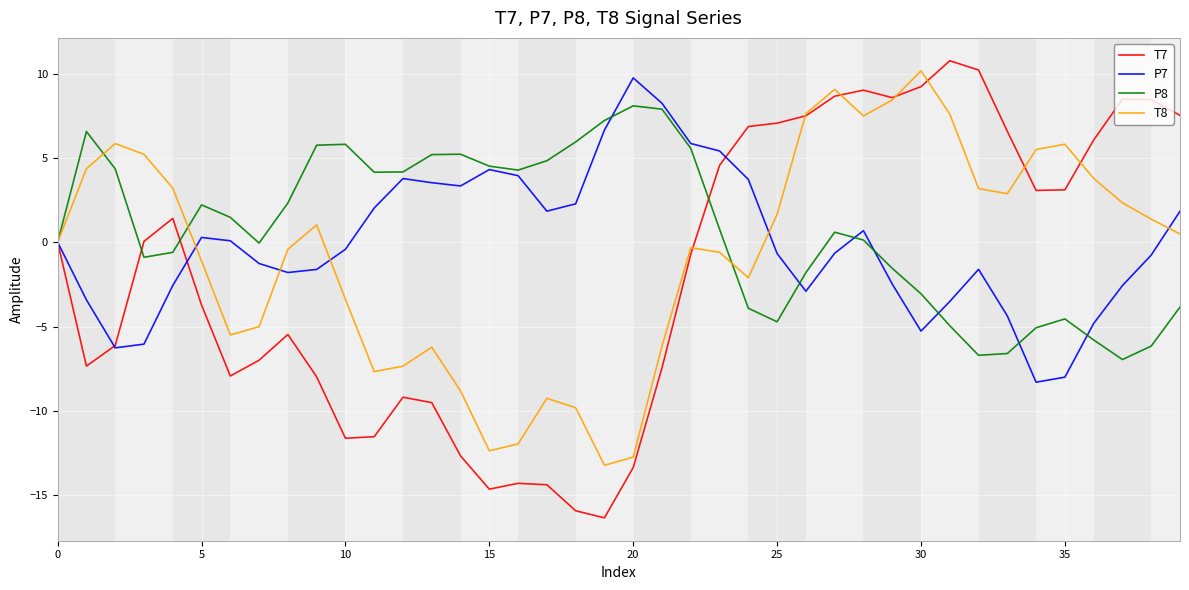

Which series has the widest spread of values?

T7